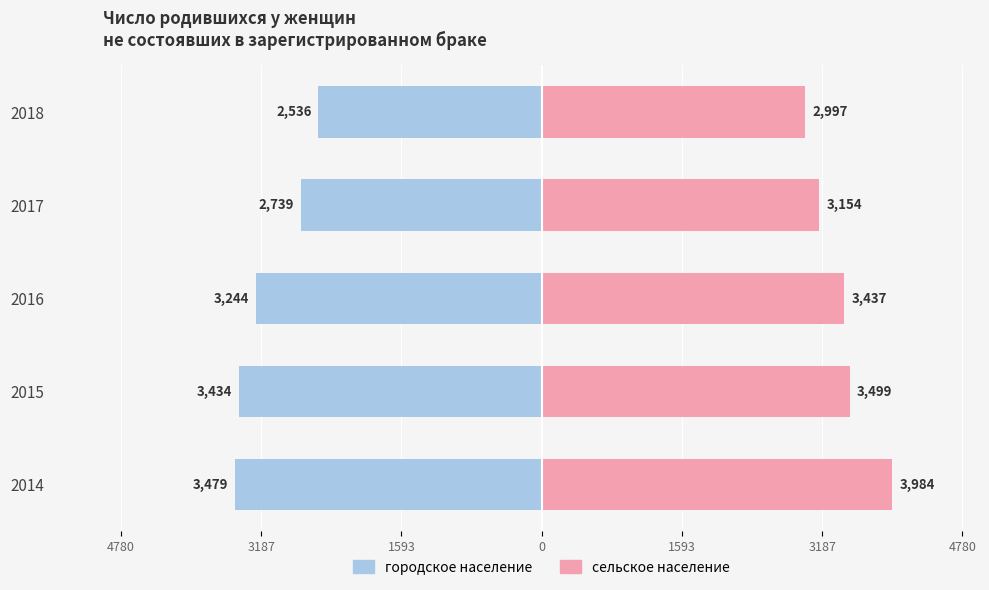

True or false: сельское население has a value of 4423 at 2017.

False